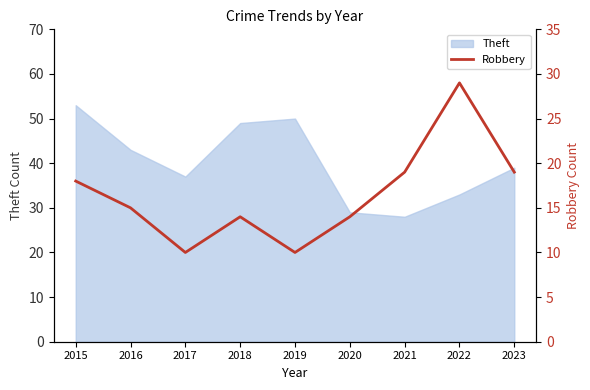

Is it true that Theft equals 13 at 2015?

False